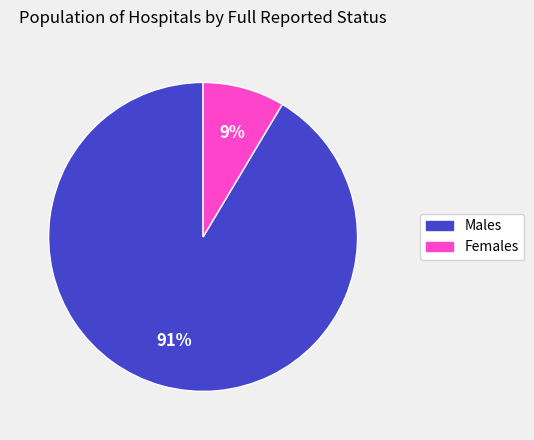

Does any single category account for the majority?

Yes